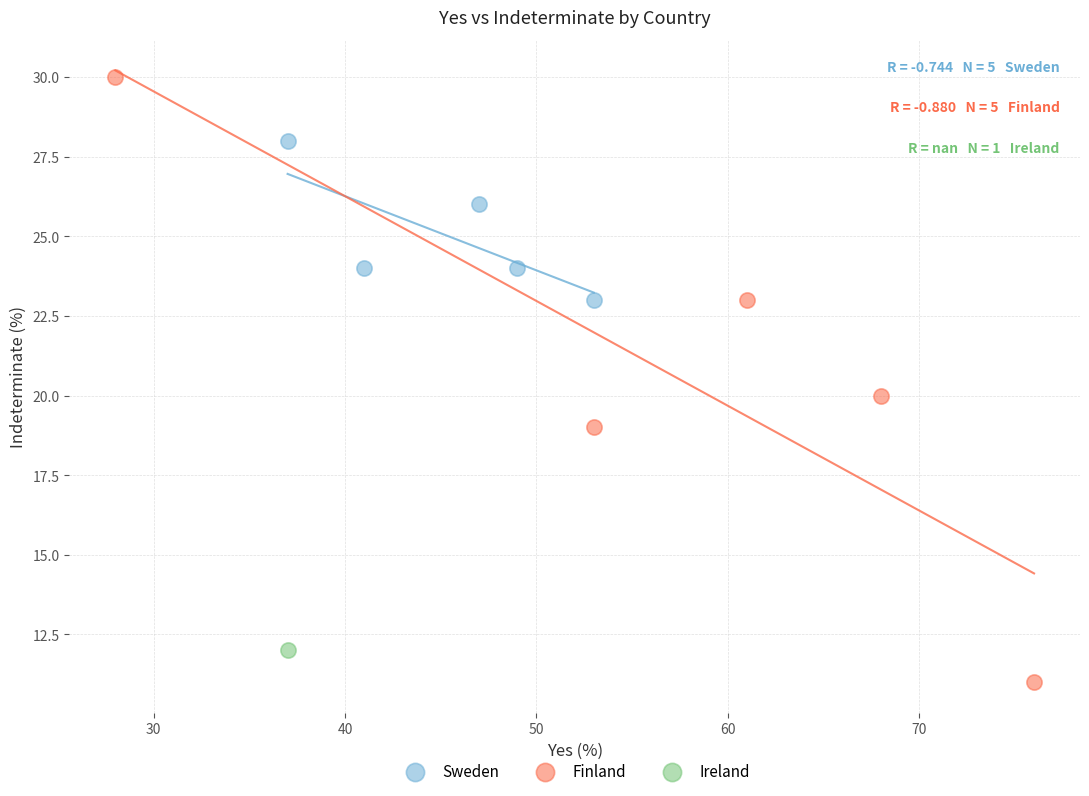

Which series reaches the maximum Y coordinate?

Finland